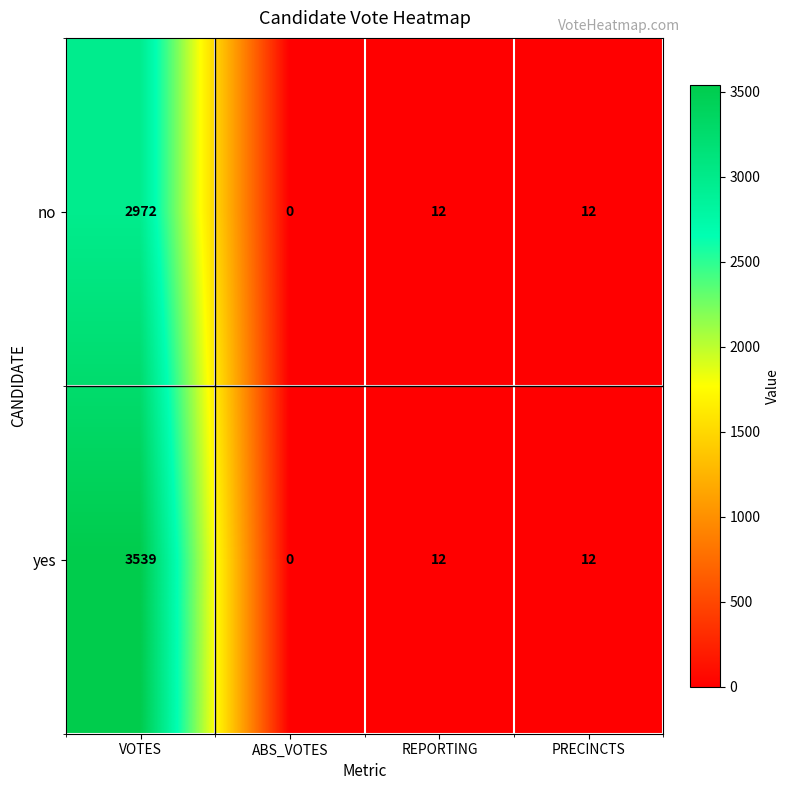

At which category is the sum across all series the highest?

VOTES